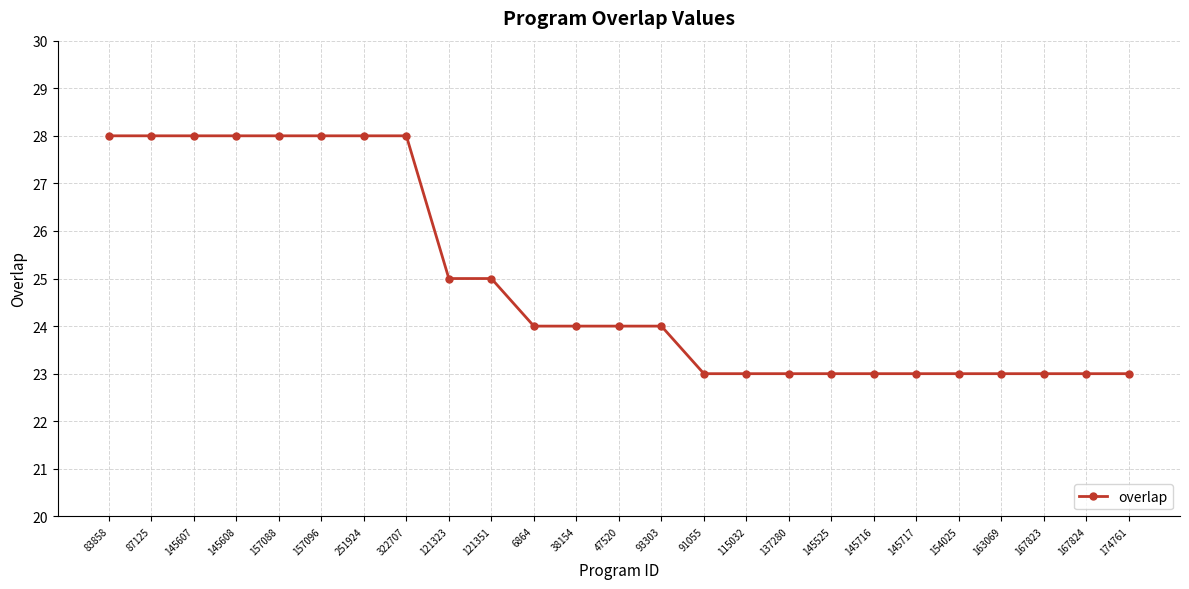

What is the sum of the values at 115032 and 145717?

46